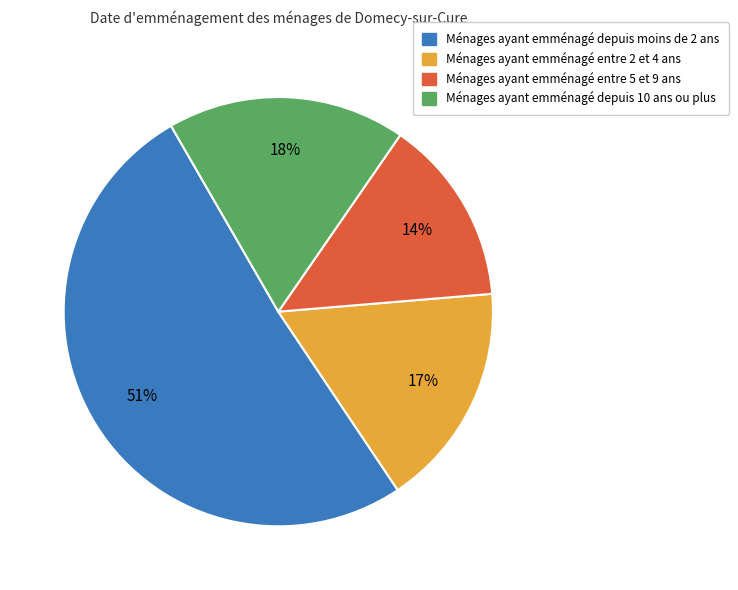

To the nearest percent, what is the difference between the largest and smallest slice percentages?

37%